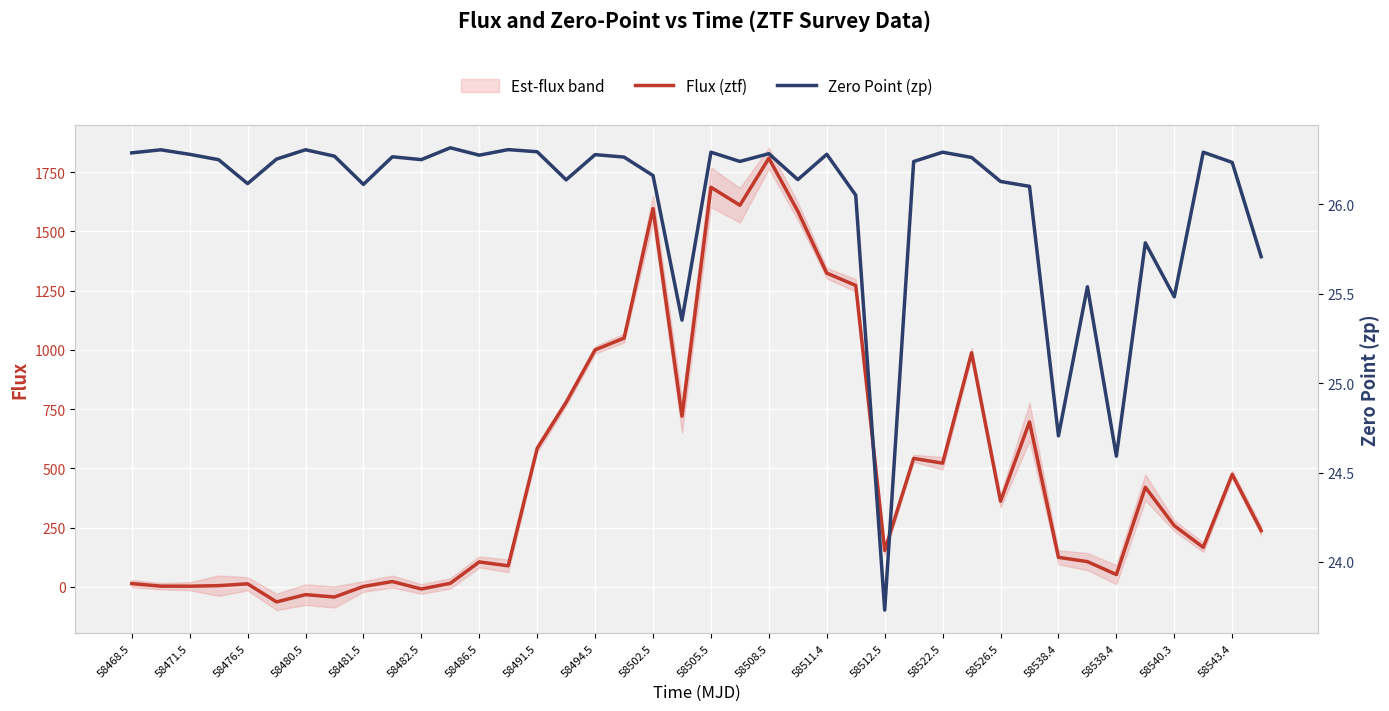

At how many categories does at least one series exceed 890?

10